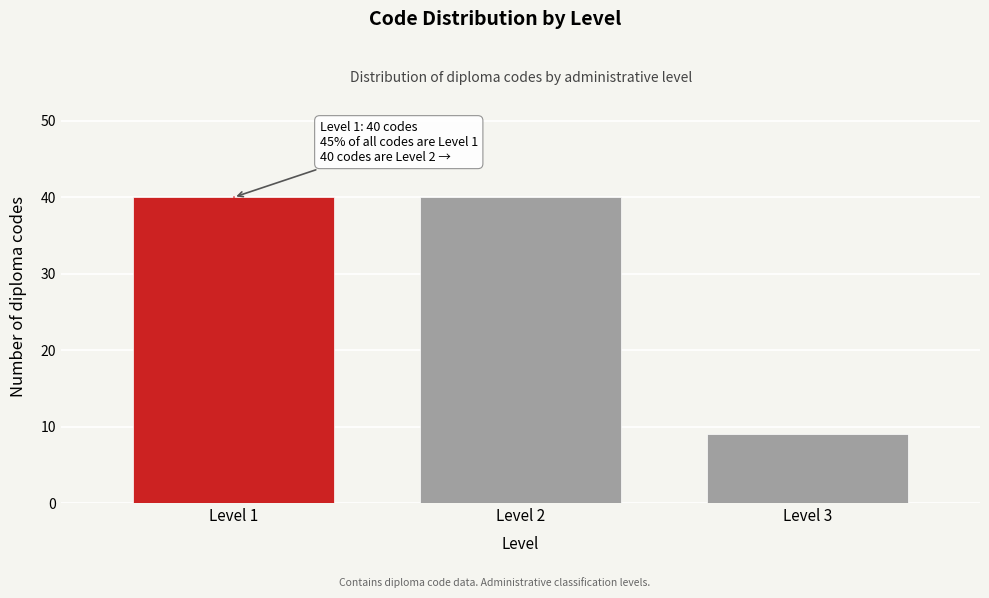

Reading left to right, extract all data points from this chart.

40	40	9